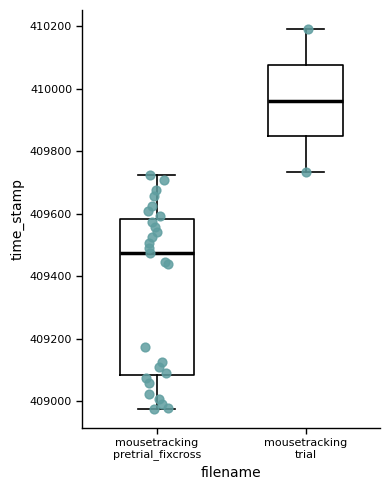

Which box's median line is the lowest?

mousetracking pretrial_fixcross